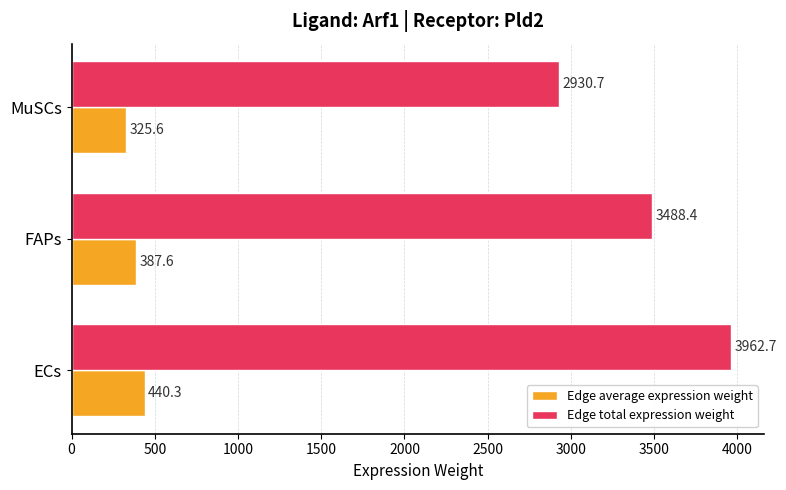

List the series in order of their overall mean, lowest first.

Edge average expression weight, Edge total expression weight